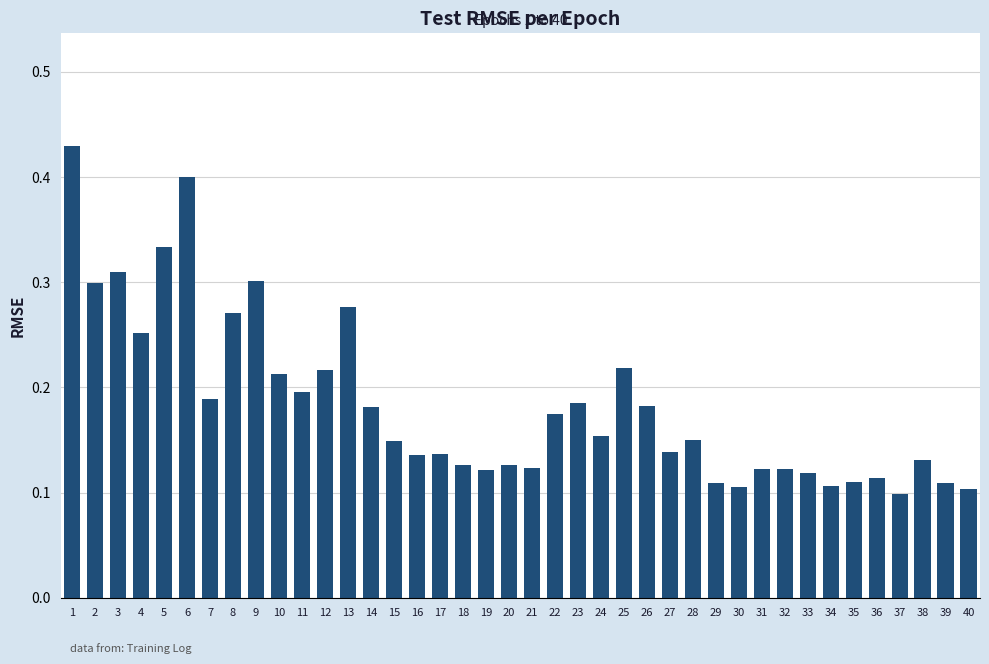

What is the sum of the values at 33 and 1?

0.5